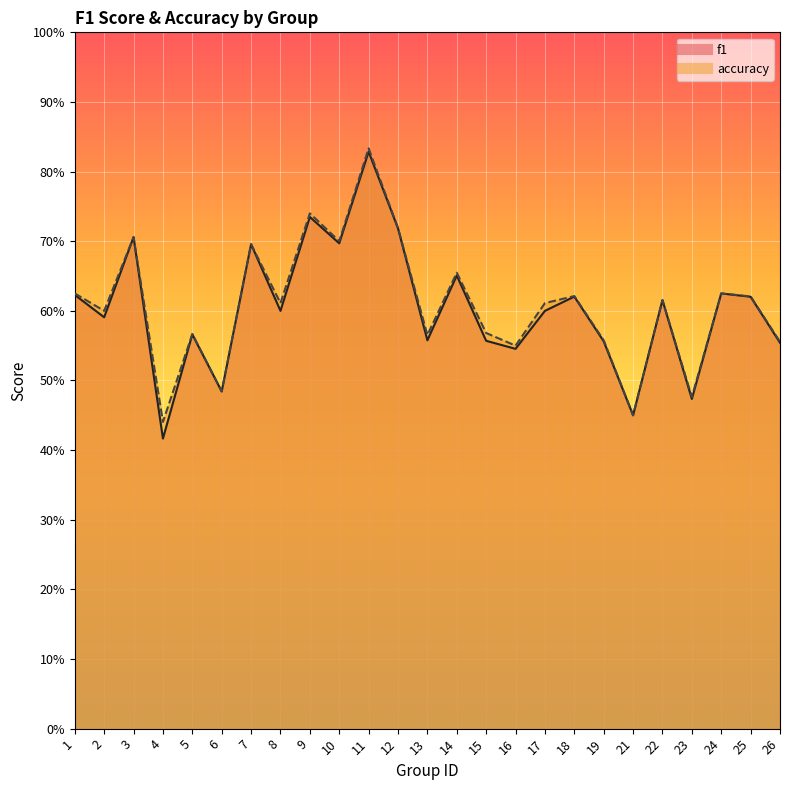

What is the maximum value shown in the chart?

0.8